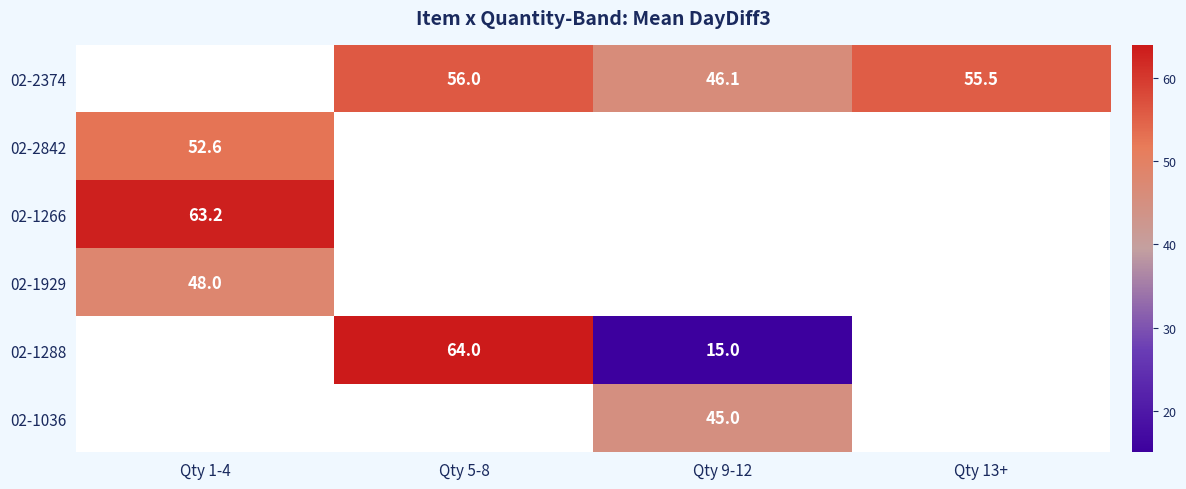

Is it true that 02-2374 equals 86.0 at Qty 5-8?

False